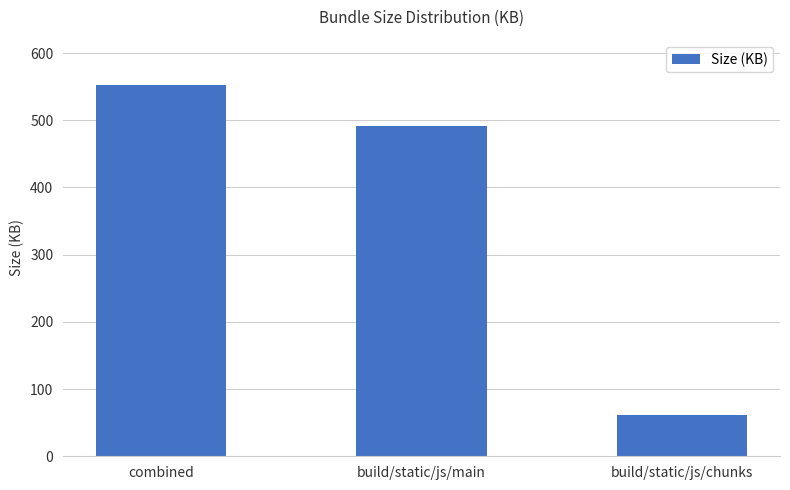

What is the smallest value displayed?

61.7